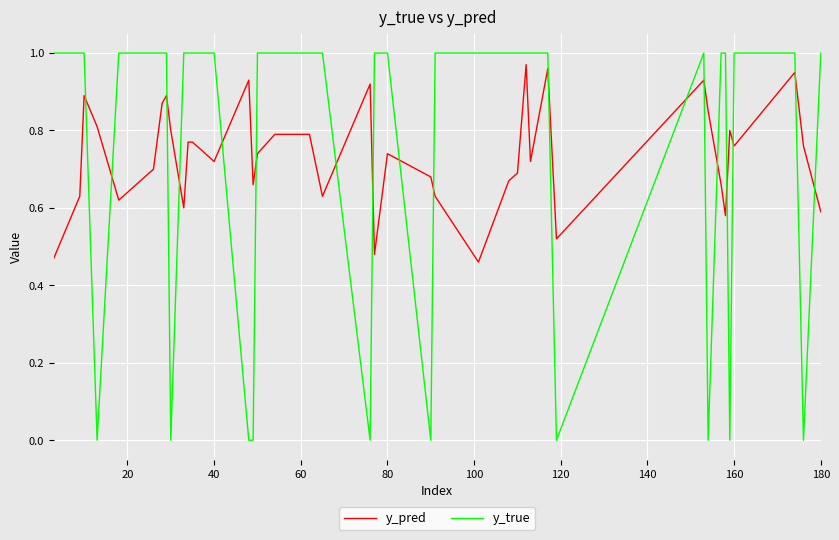

Which series has the widest spread of values?

y_true